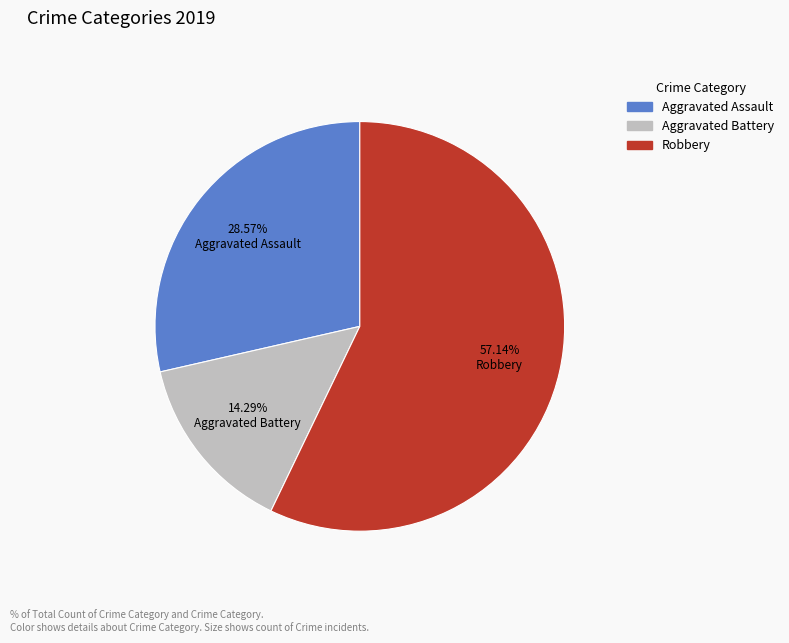

Does any single category account for the majority?

Yes